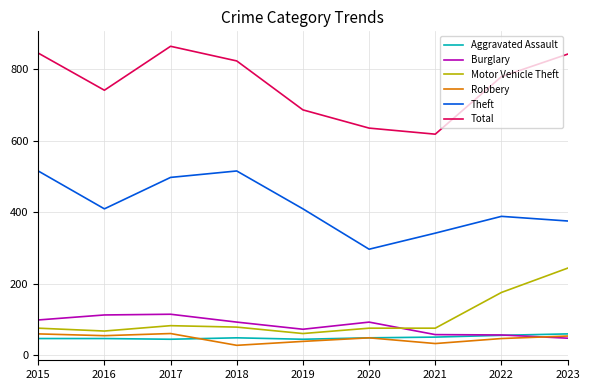

What is the sum of all Aggravated Assault values?

440